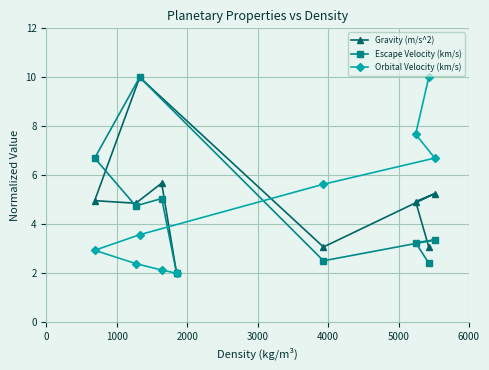

What is the maximum value shown in the chart?

10.0